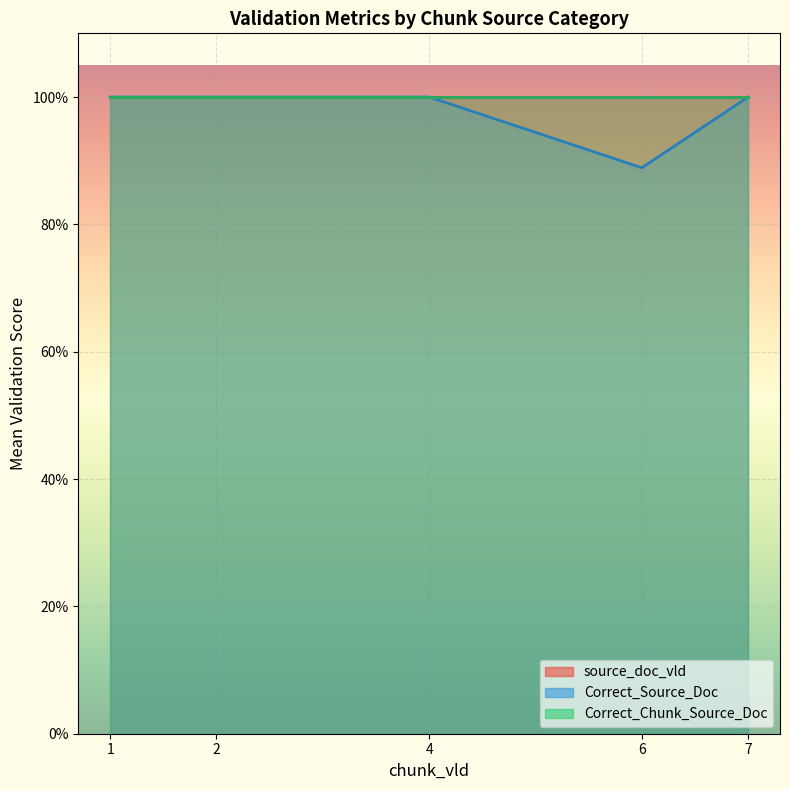

At which category is the sum across all series the highest?

1